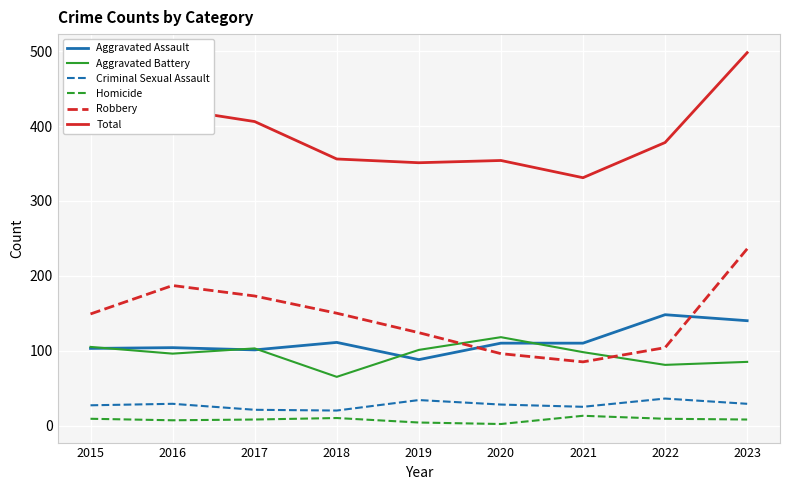

How many lines are shown in the chart?

6